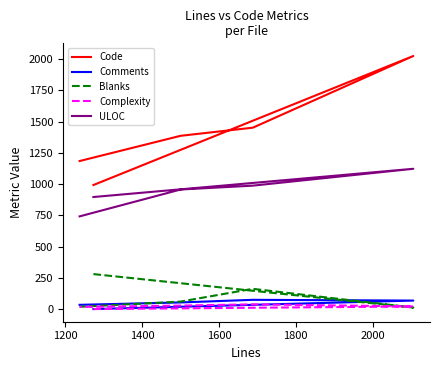

Does the chart have visible grid lines?

No